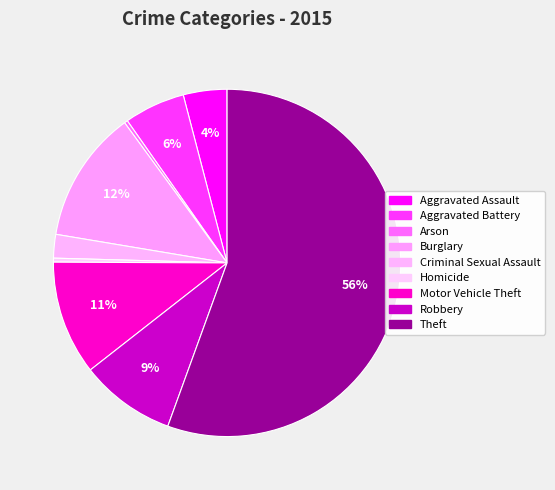

Count the number of slices in the pie.

9